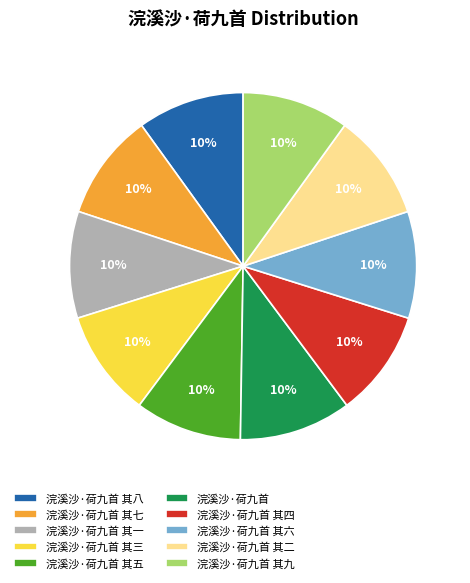

Do 浣溪沙·荷九首 其九 and 浣溪沙·荷九首 其一 together represent more than half of the pie?

No